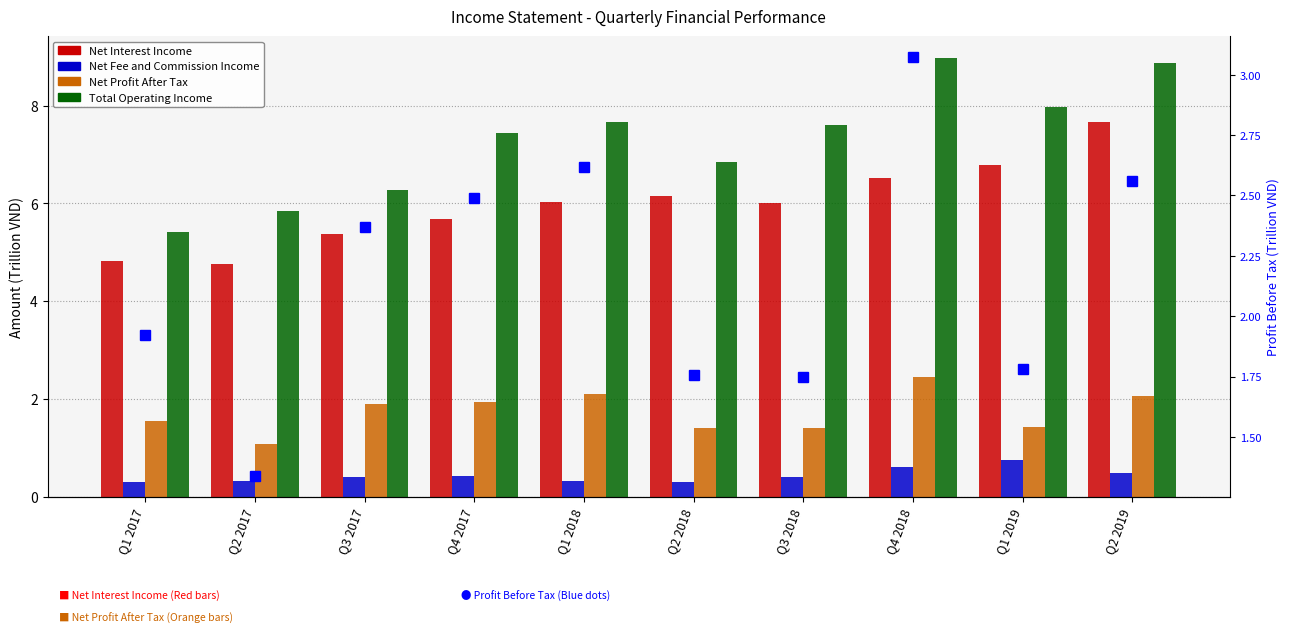

Which category has the highest value in the Total Operating Income series?

Q4 2018